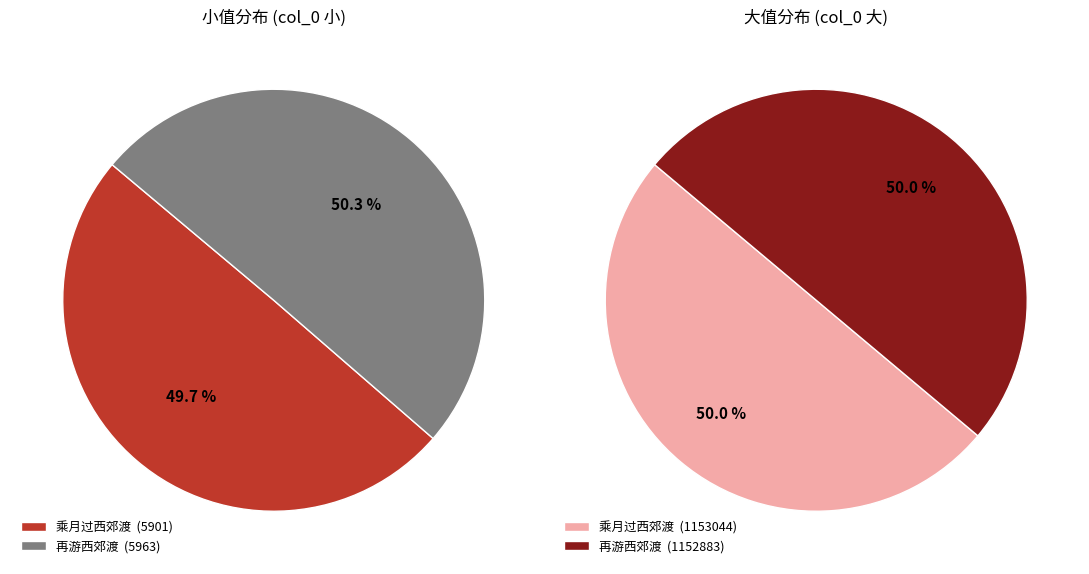

Count the number of slices in the pie.

2